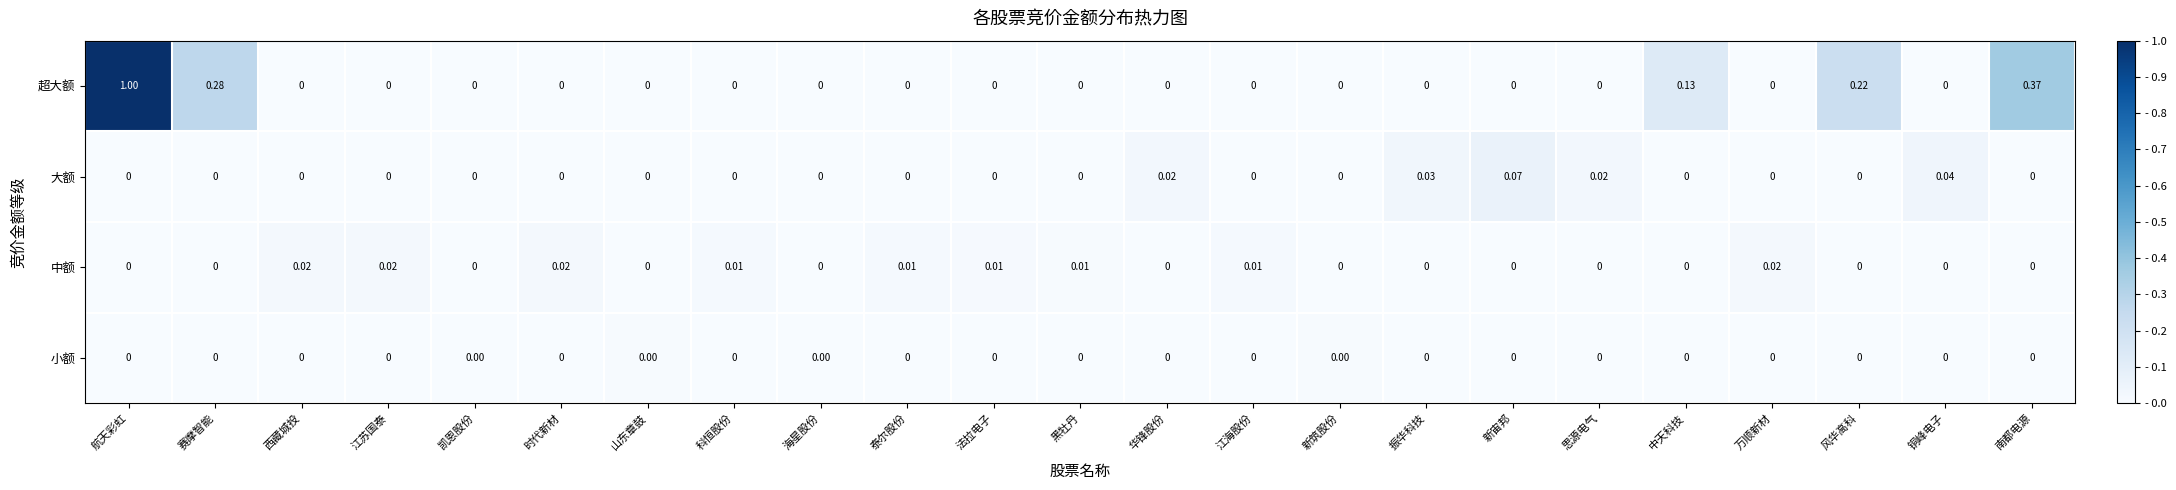

Which series has the largest total across all categories?

超大额